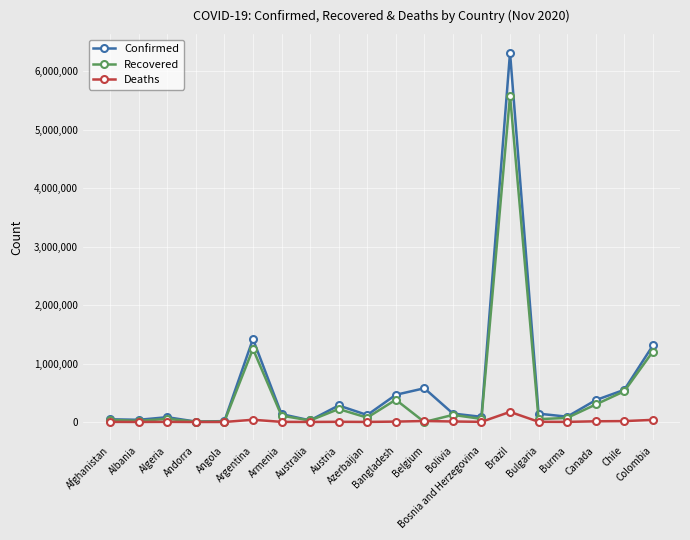

At how many categories does at least one series exceed 869268?

3